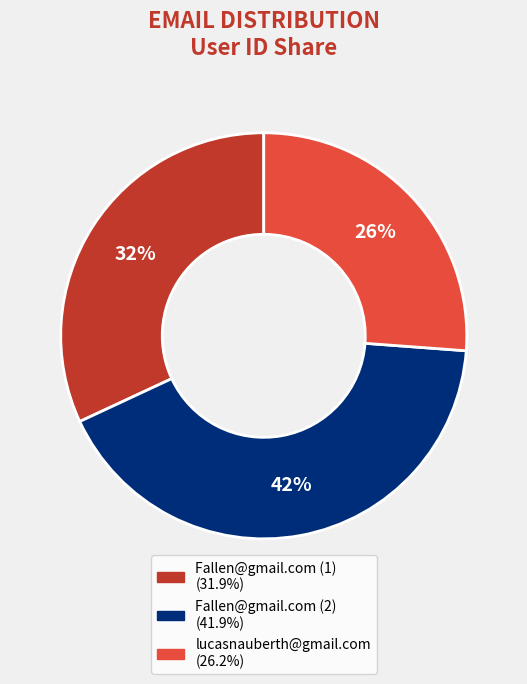

Does Fallen@gmail.com (1) account for over 50% of the chart?

No